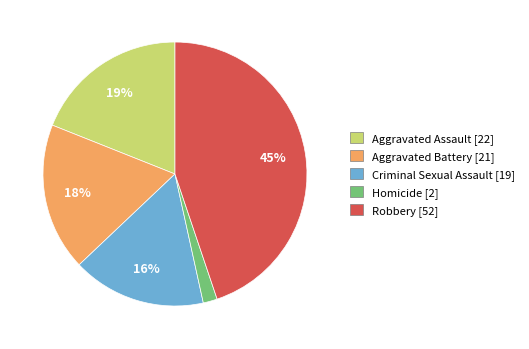

Does Aggravated Assault account for over 50% of the chart?

No